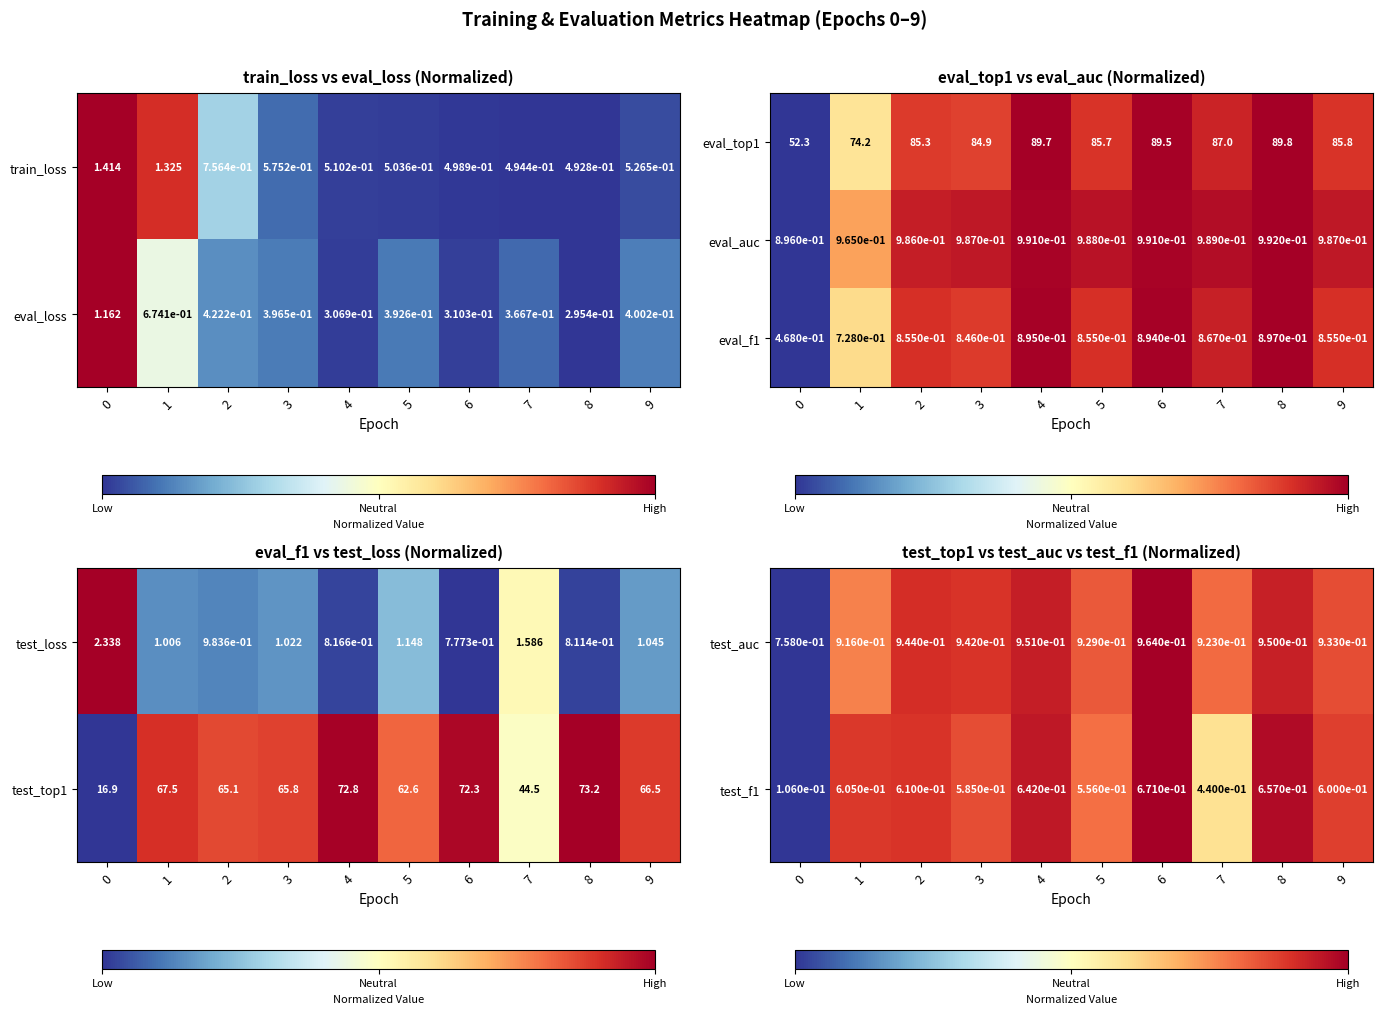

The value of eval_top1 at 0 is 52.3. True or false?

True